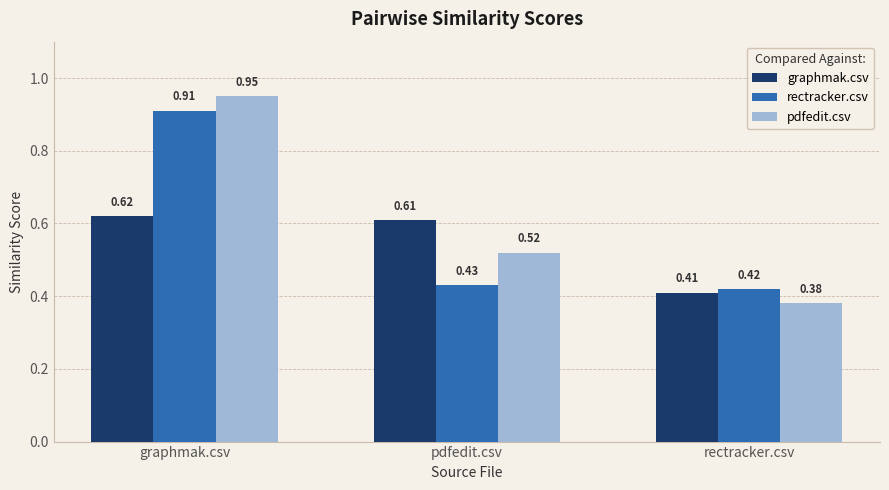

What is the sum of the rectracker.csv values at graphmak.csv and pdfedit.csv?

1.3